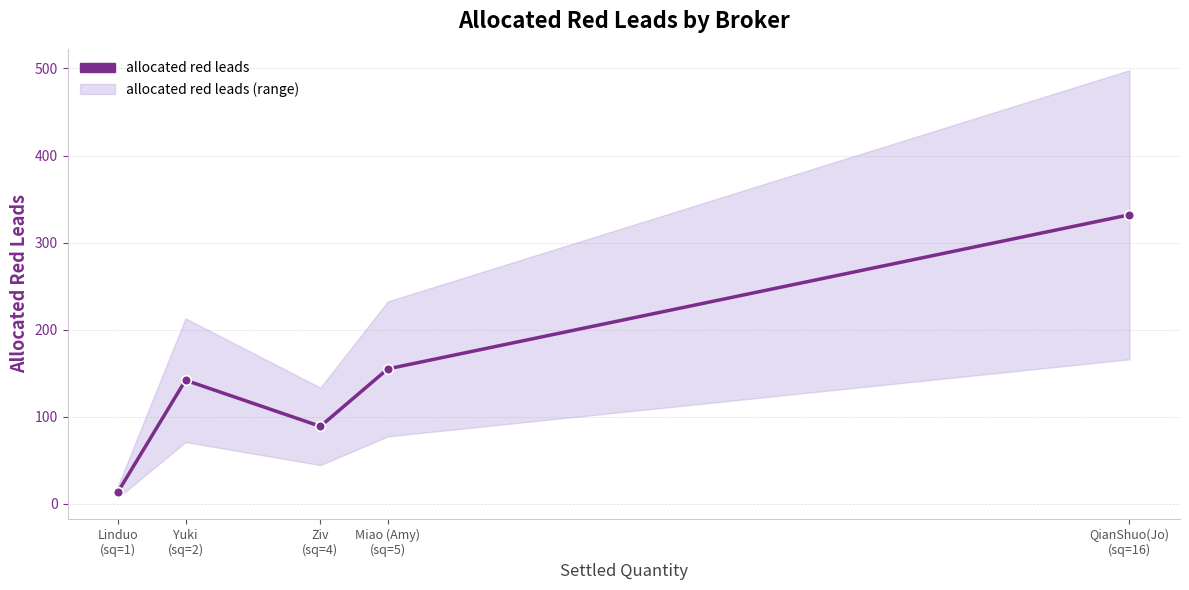

True or false: the data shows 332 at QianShuo(Jo)
(sq=16).

True